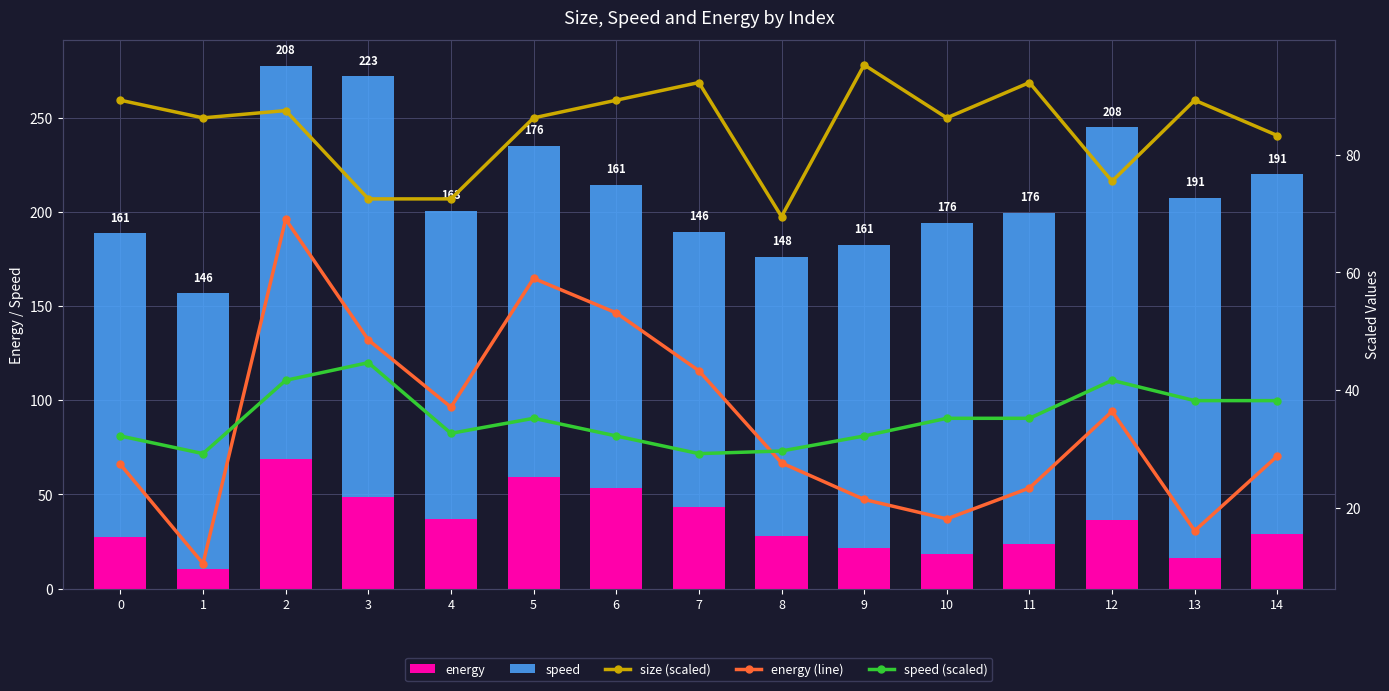

Reading left to right, what are all the values shown in this chart?

energy: 27.4	10.6	69.0	48.6	37.1	59.0	53.1	43.3	27.7	21.4	18.2	23.4	36.4	16.1	28.8
speed: 161.2	146.2	208.4	223.4	163.4	176.2	161.2	146.2	148.4	161.2	176.2	176.2	208.4	191.2	191.2
size (scaled): 89.3	86.3	87.5	72.5	72.5	86.3	89.3	92.3	69.5	95.3	86.3	92.3	75.5	89.3	83.3
speed (scaled): 32.2	29.2	41.7	44.7	32.7	35.2	32.2	29.2	29.7	32.2	35.2	35.2	41.7	38.2	38.2